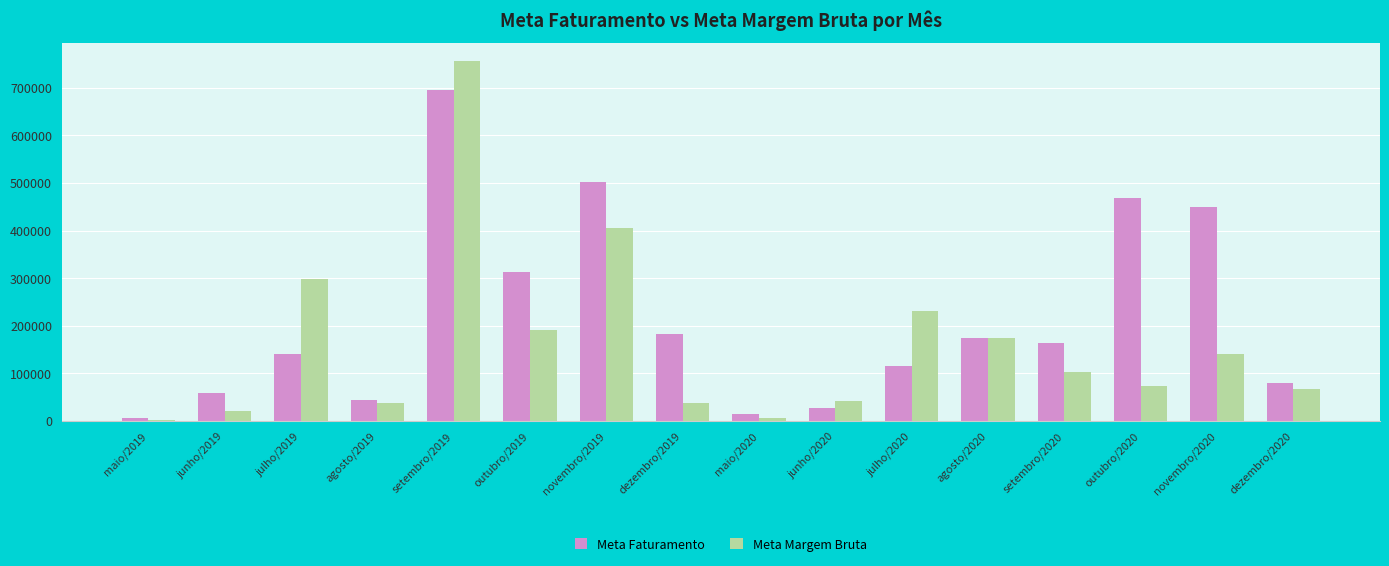

At junho/2020, list the series in order from largest to smallest.

Meta Margem Bruta, Meta Faturamento